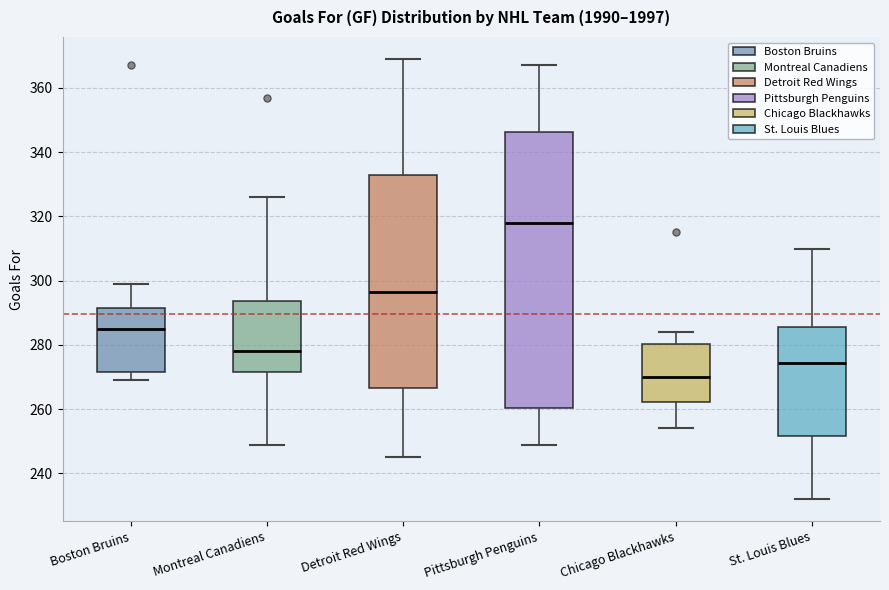

Where does the median line of the box for Chicago Blackhawks sit on the y-axis? The values are not printed on the chart, so give them approximately, as read against the axis.

270